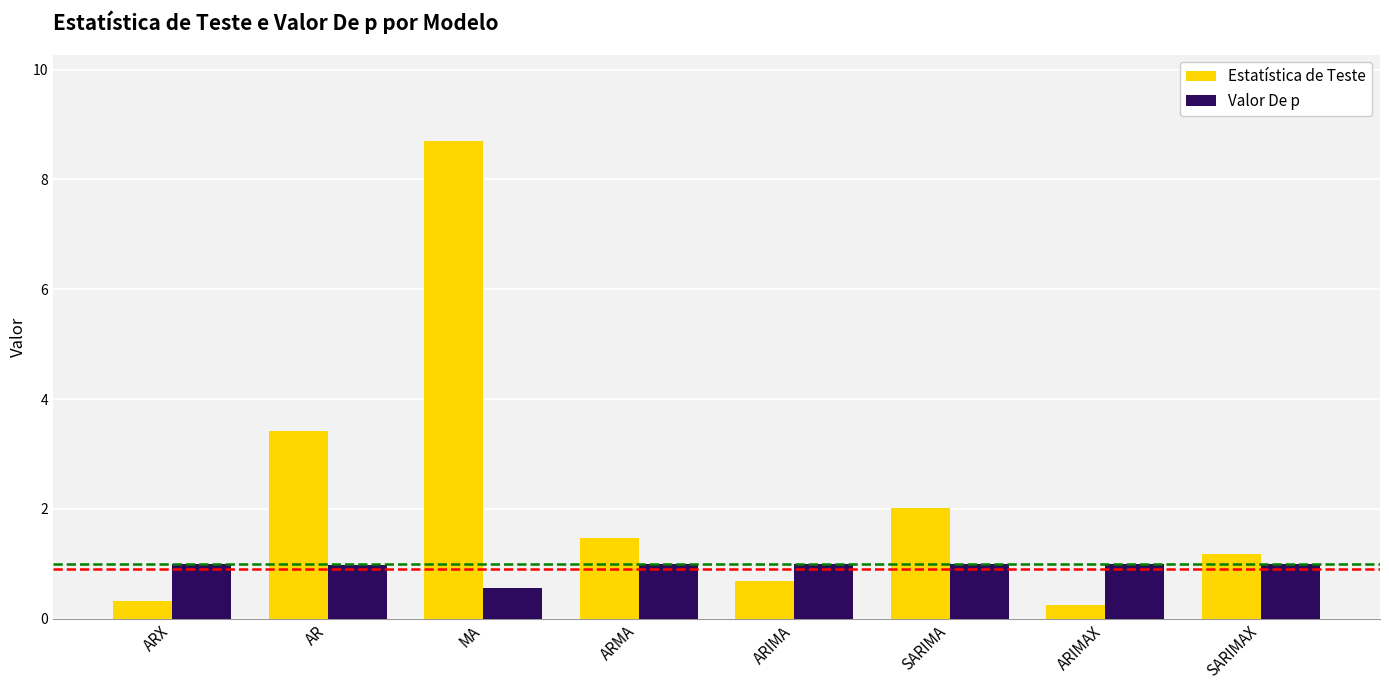

Which series changed the most between AR and SARIMA?

Estatística de Teste